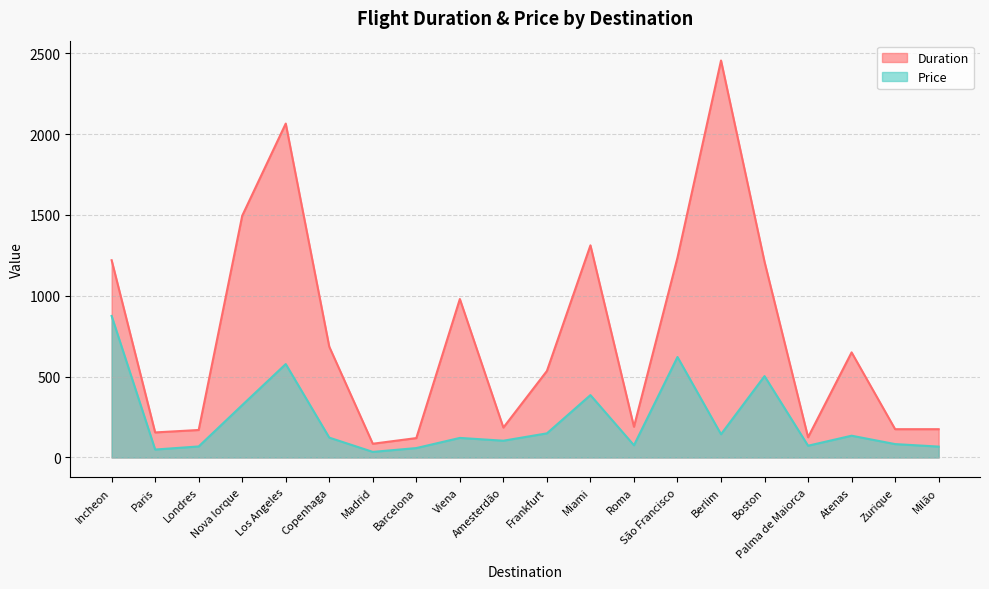

Does the chart have visible grid lines?

Yes